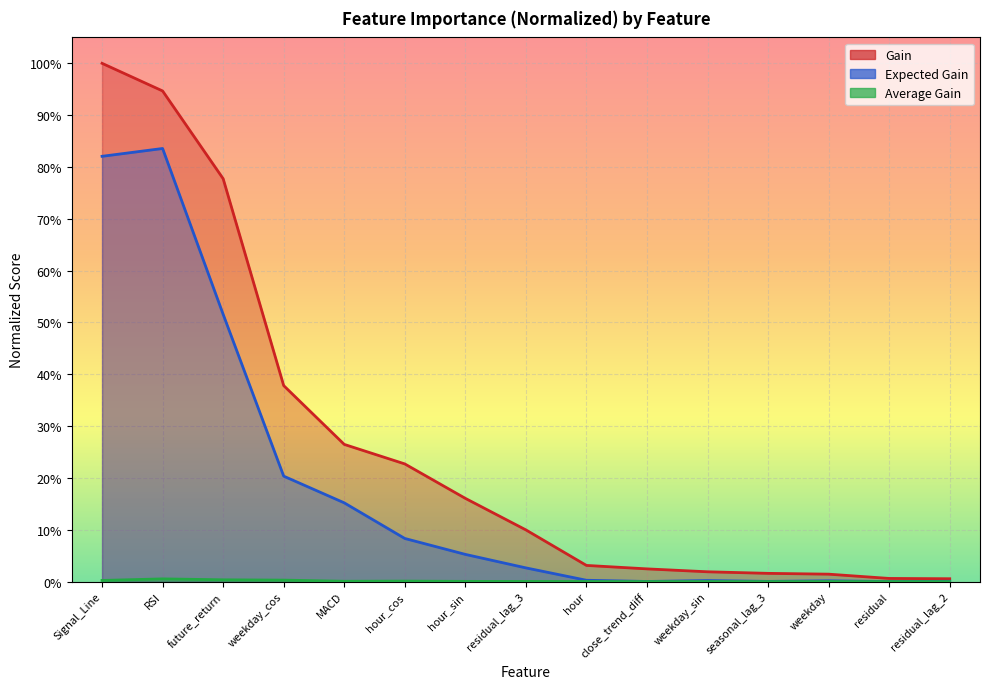

In Average Gain, how many points are lower than both neighbors (excluding endpoints)?

4